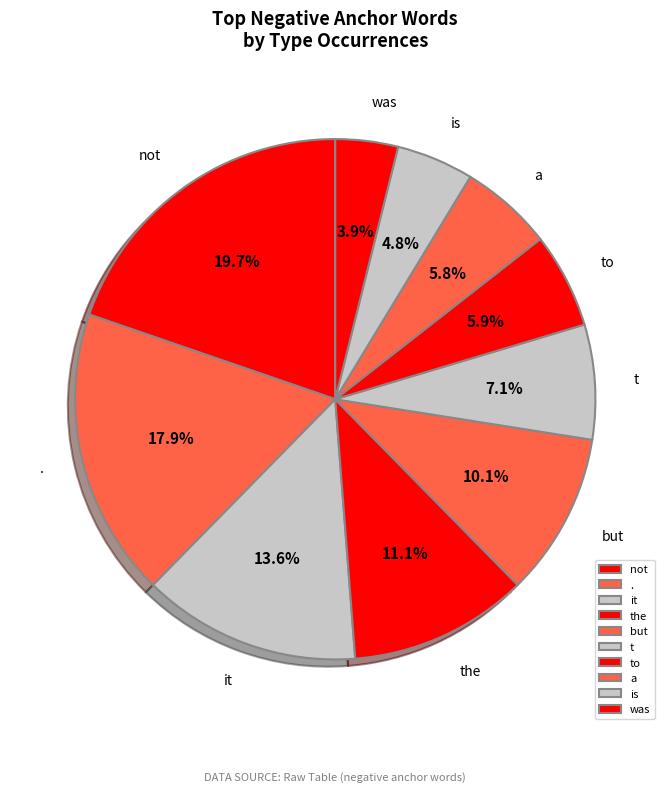

Is to the majority of the pie?

No